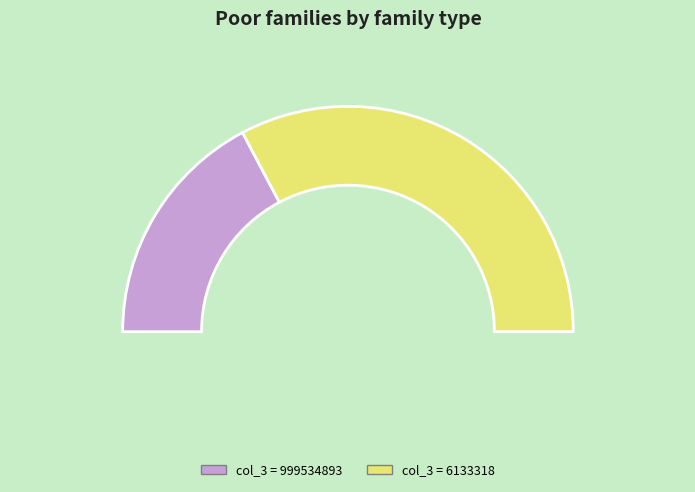

To the nearest percent, what portion does 6133318 represent?

66%